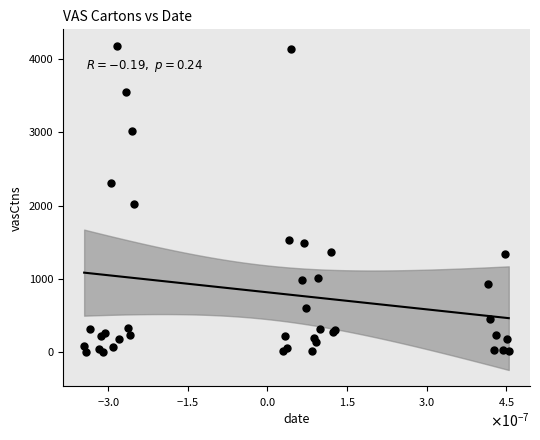

What Y value in the scatter plot is closest to 2093?

2023